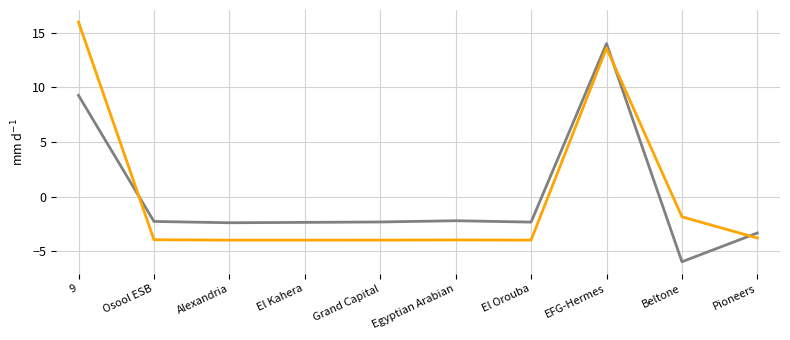

At which category does the chart reach its minimum across all series?

Beltone